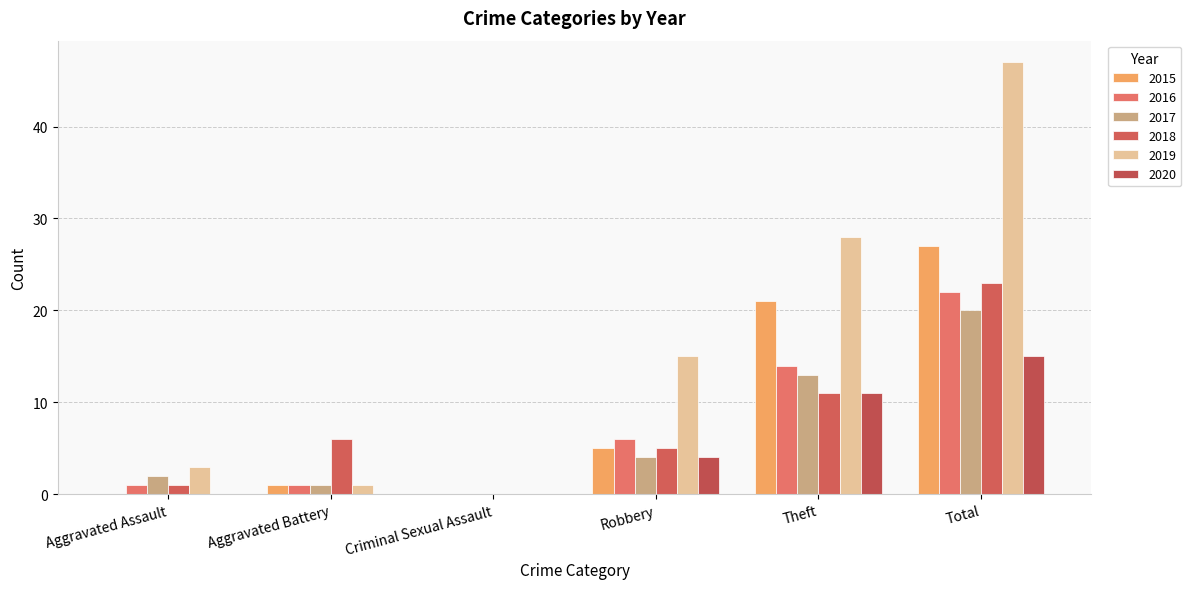

What is the label of the 4th bar from the right?

Criminal Sexual Assault